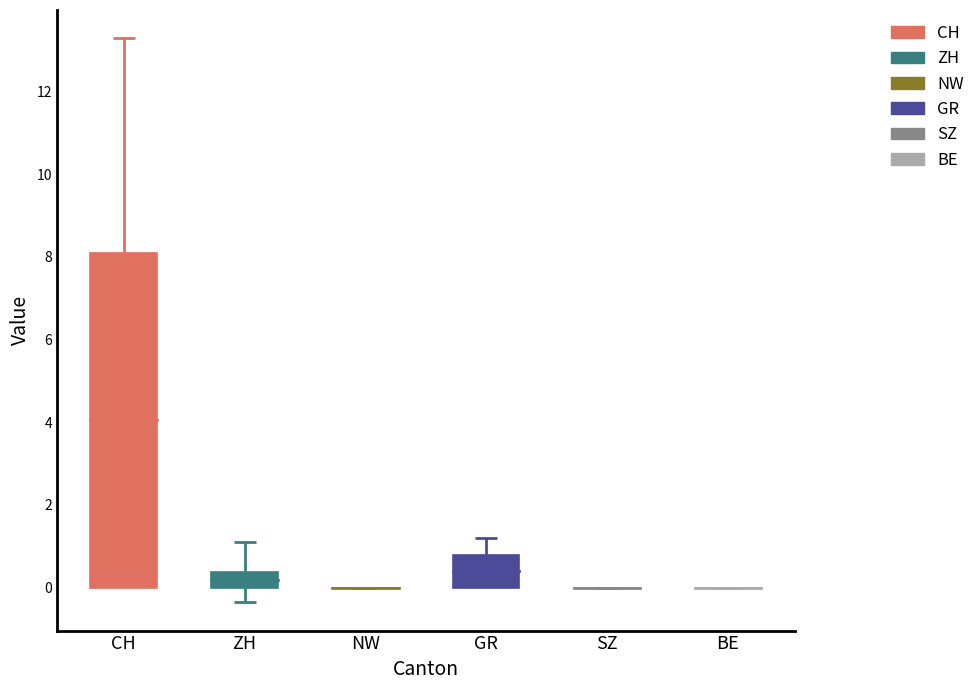

Which series has the largest total across all categories?

CH